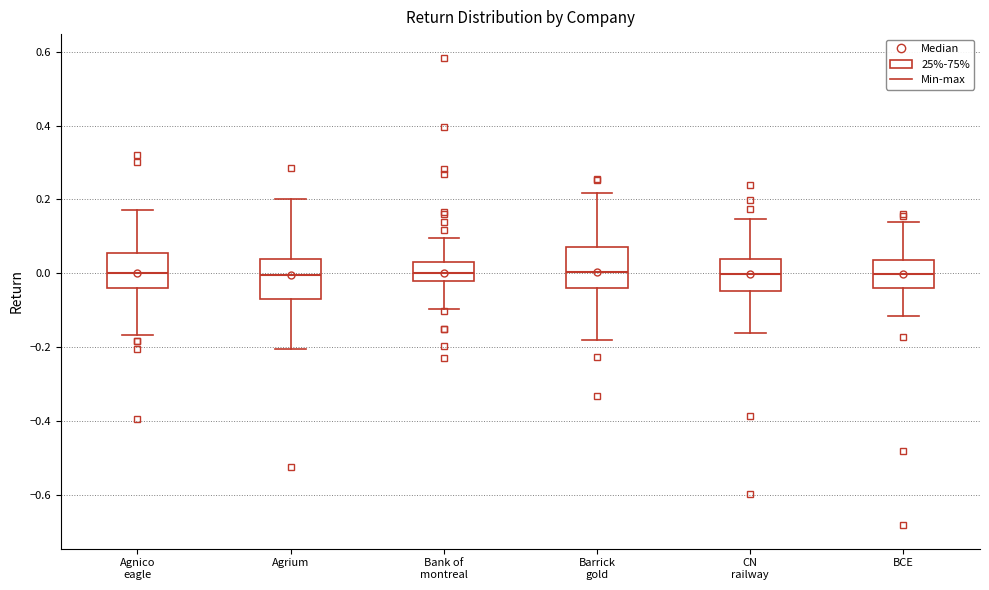

Reading left to right, read every box against the y-axis: the position of its median line, the range the box covers, and the ends of its whiskers. The values are not printed on the chart, so give them approximately, as read against the axis.

Agnico eagle: median 0.00, box -0.04 to 0.06, whiskers -0.16 to 0.18
Agrium: median 0.00, box -0.08 to 0.04, whiskers -0.20 to 0.20
Bank of montreal: median 0.00, box -0.02 to 0.02, whiskers -0.10 to 0.10
Barrick gold: median 0.00, box -0.04 to 0.08, whiskers -0.18 to 0.22
CN railway: median 0.00, box -0.04 to 0.04, whiskers -0.16 to 0.14
BCE: median 0.00, box -0.04 to 0.04, whiskers -0.12 to 0.14